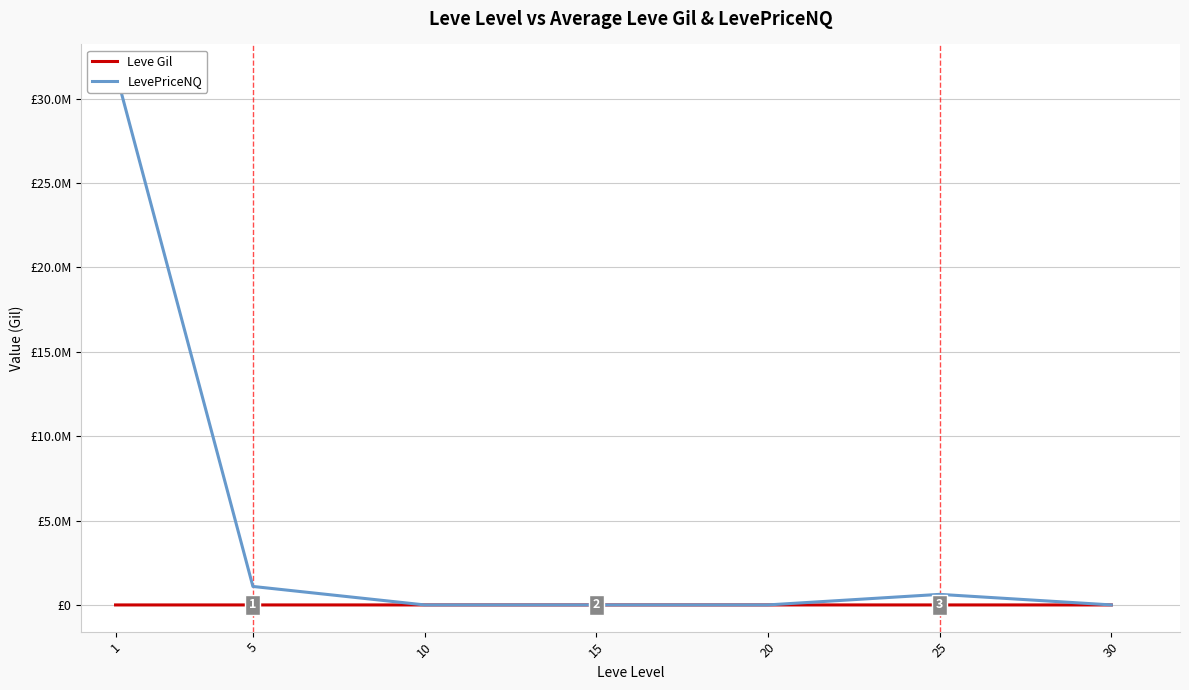

Which category has the highest value in the Leve Gil series?

20